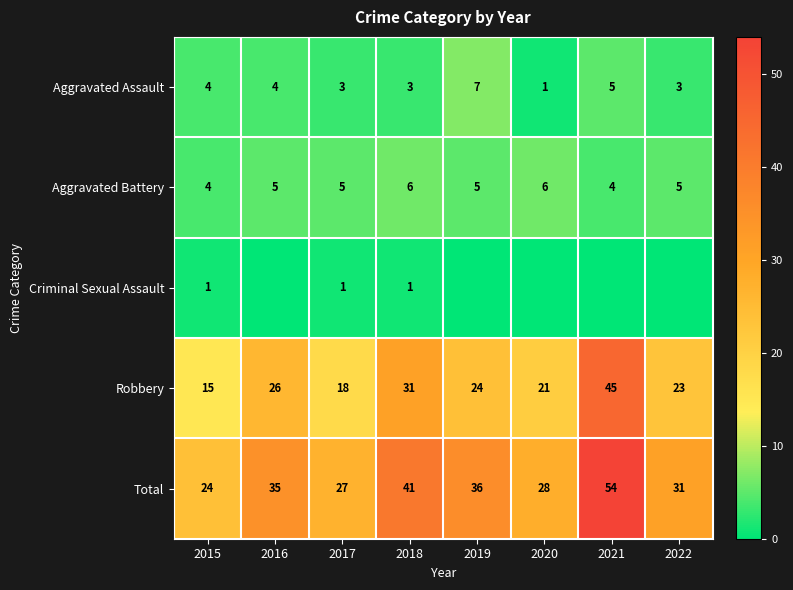

Count the Aggravated Battery values in the range 5 to 6.

6